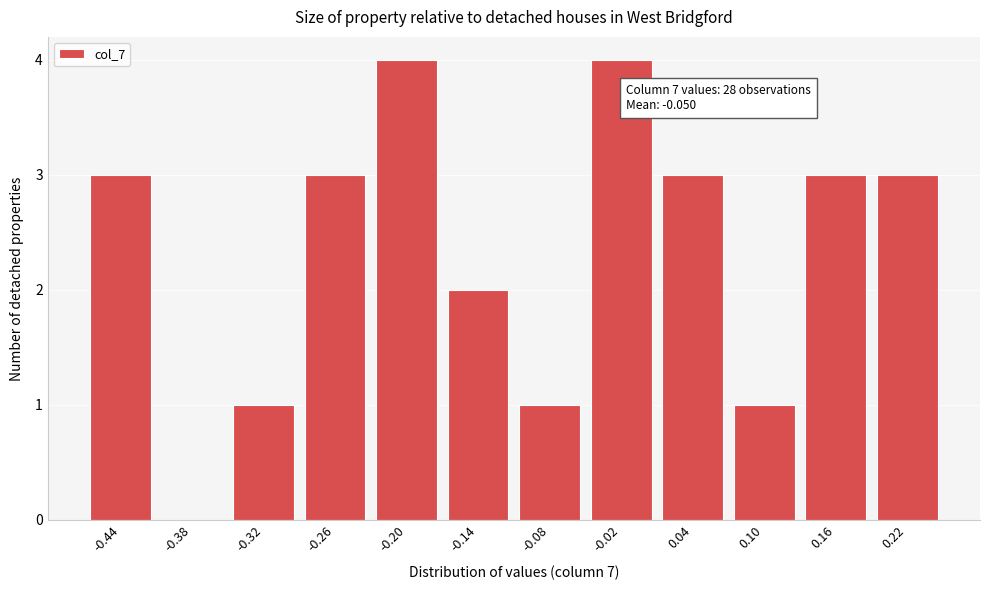

Reading left to right, what are all the values shown in this chart?

-0.44=3	-0.38=0	-0.32=1	-0.26=3	-0.20=4	-0.14=2	-0.08=1	-0.02=4	0.04=3	0.10=1	0.16=3	0.22=3